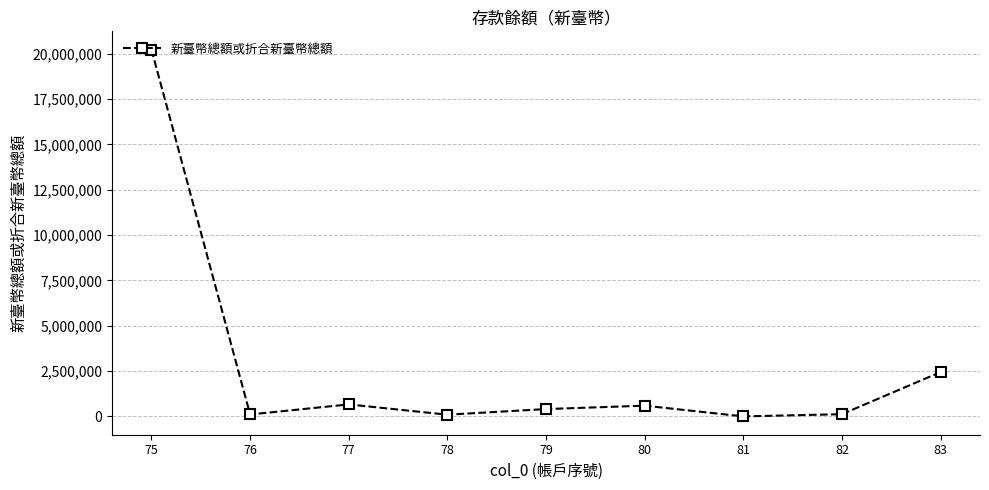

What is the difference between the second highest and second lowest values?

2348428